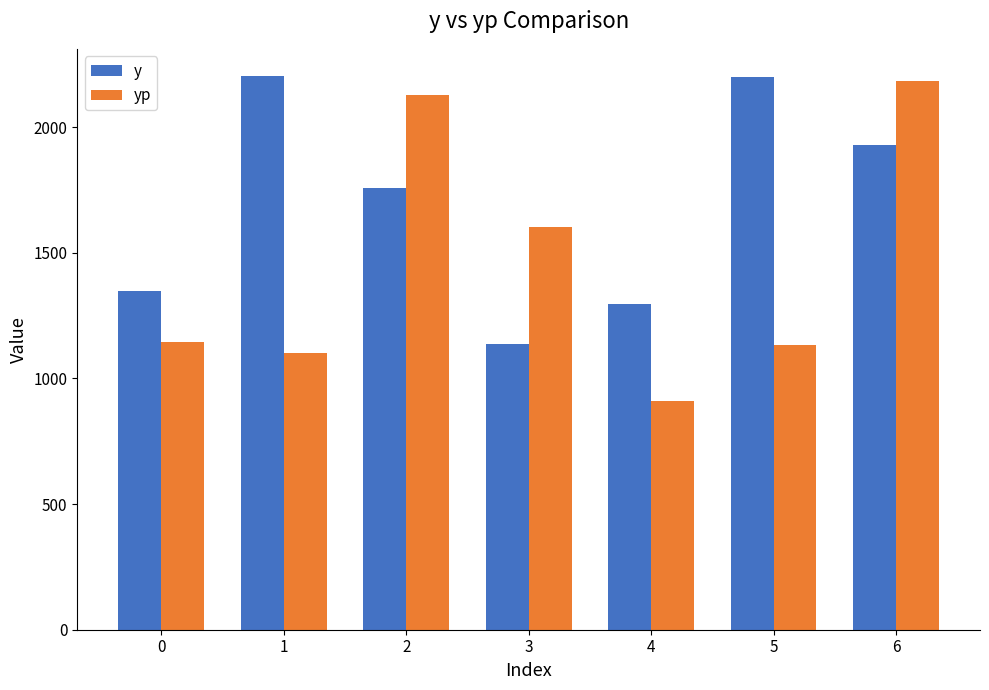

Between 1 and 2, which series saw the biggest shift?

yp